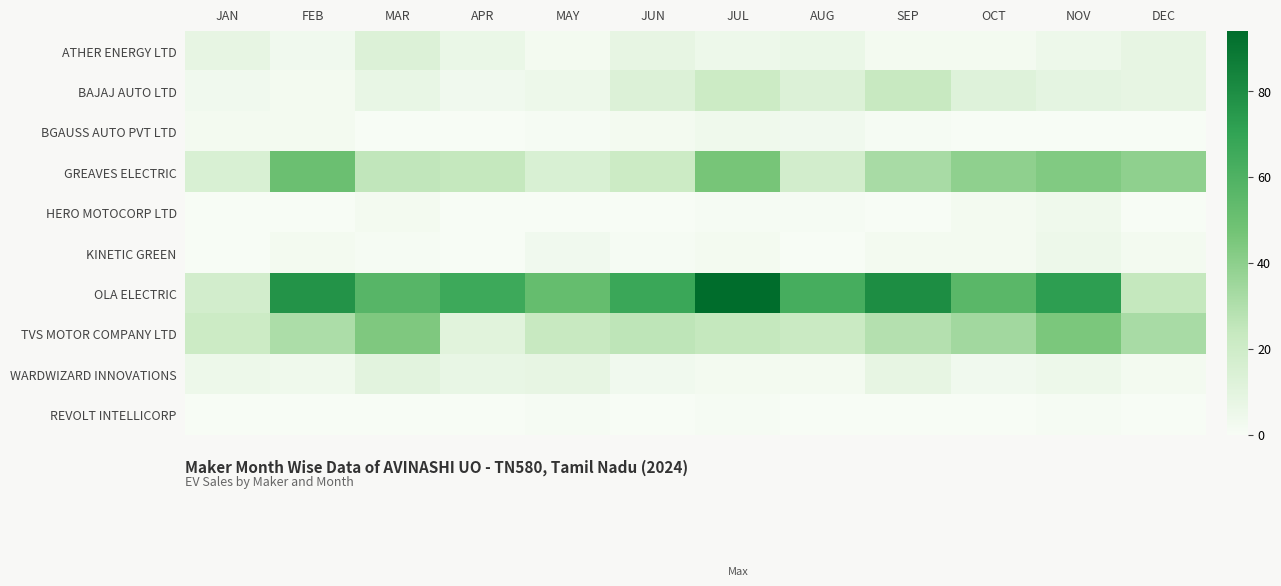

Which series changed the most between AUG and NOV?

GREAVES ELECTRIC